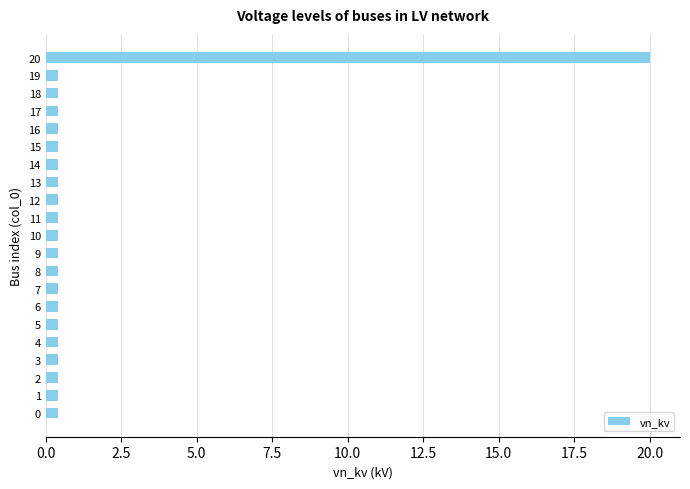

True or false: the data shows 0.4 at 5.

True